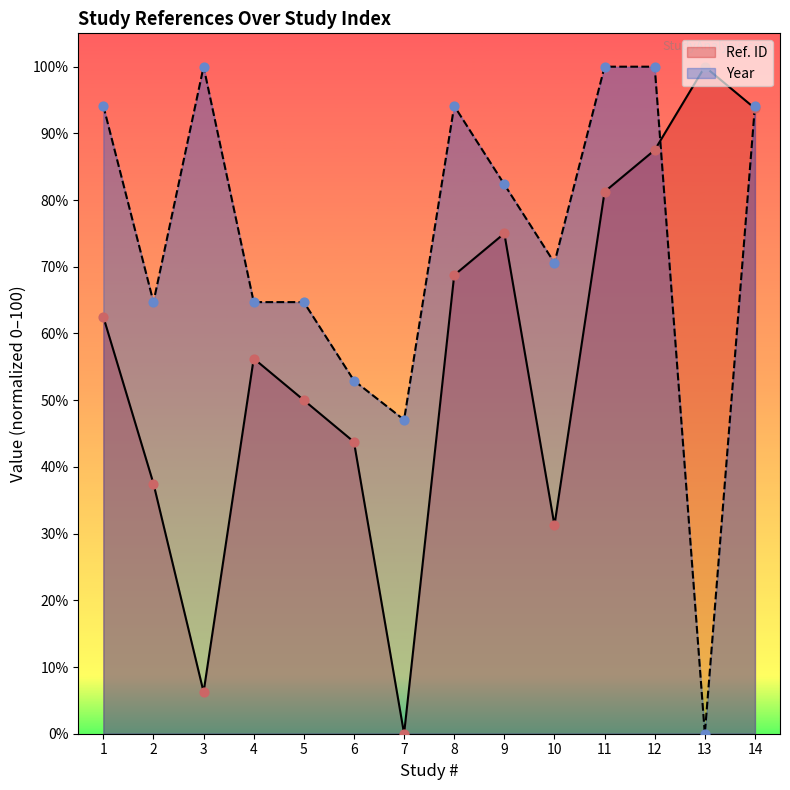

Which series reaches the minimum Y coordinate?

Ref. ID